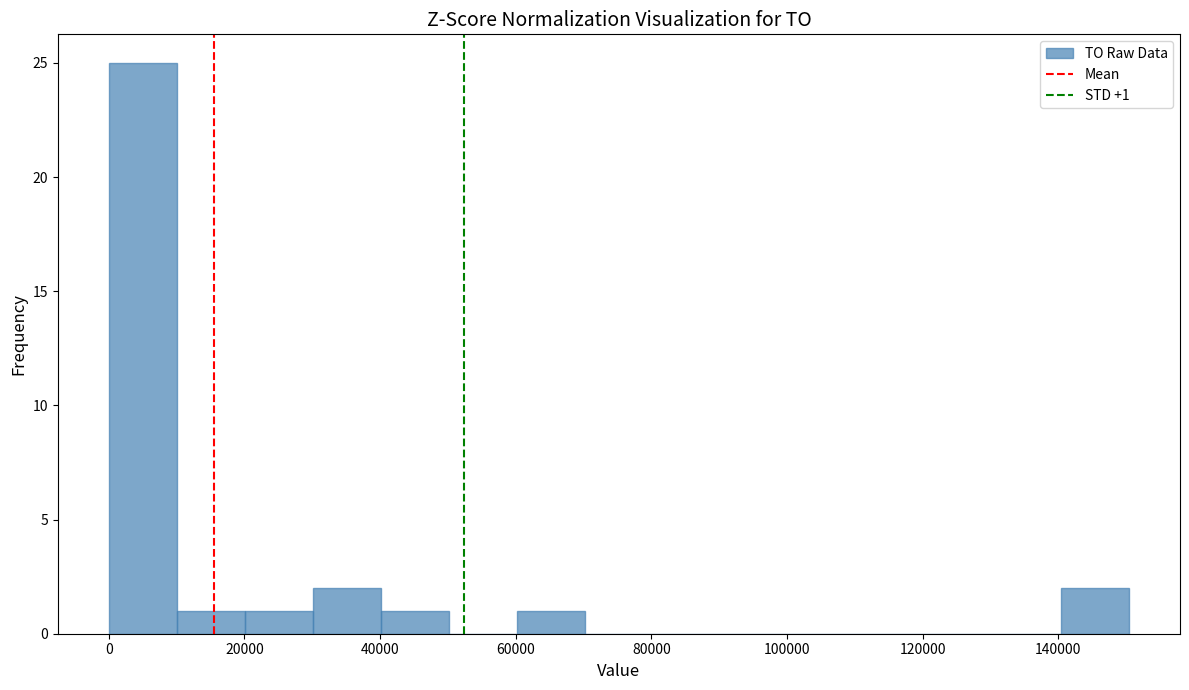

Which range on the x-axis has the tallest bar?

0 to 10000